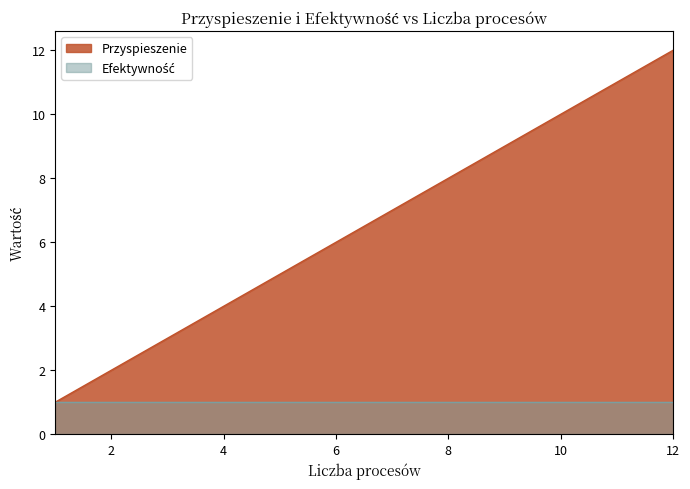

How many distinct data groups are displayed?

2